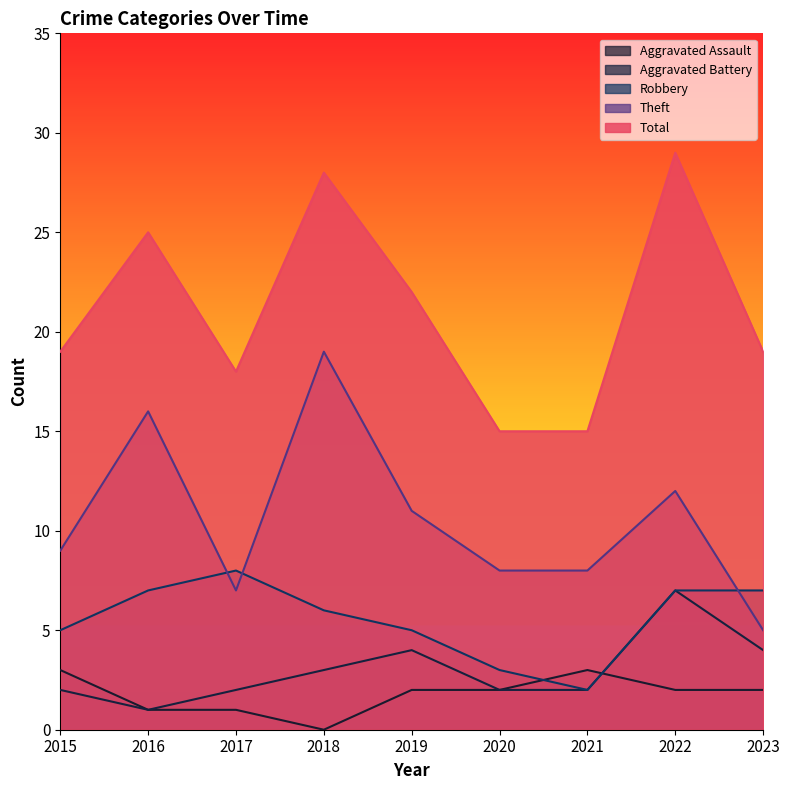

True or false: Aggravated Battery has more than 0 interior local peaks.

True